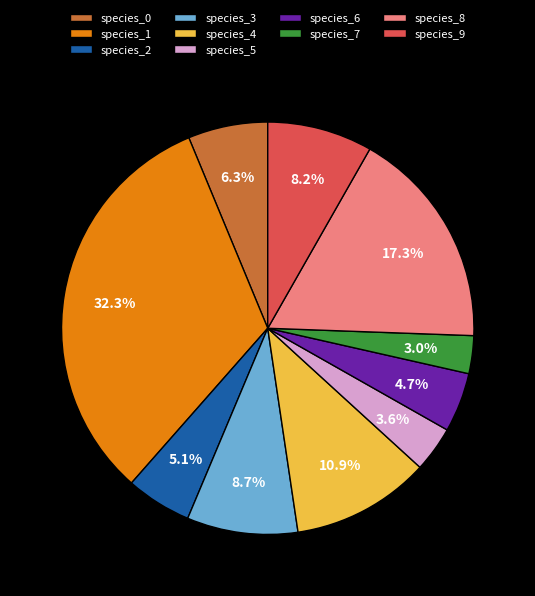

What percentage is the species_5 slice, to the nearest percent?

4%